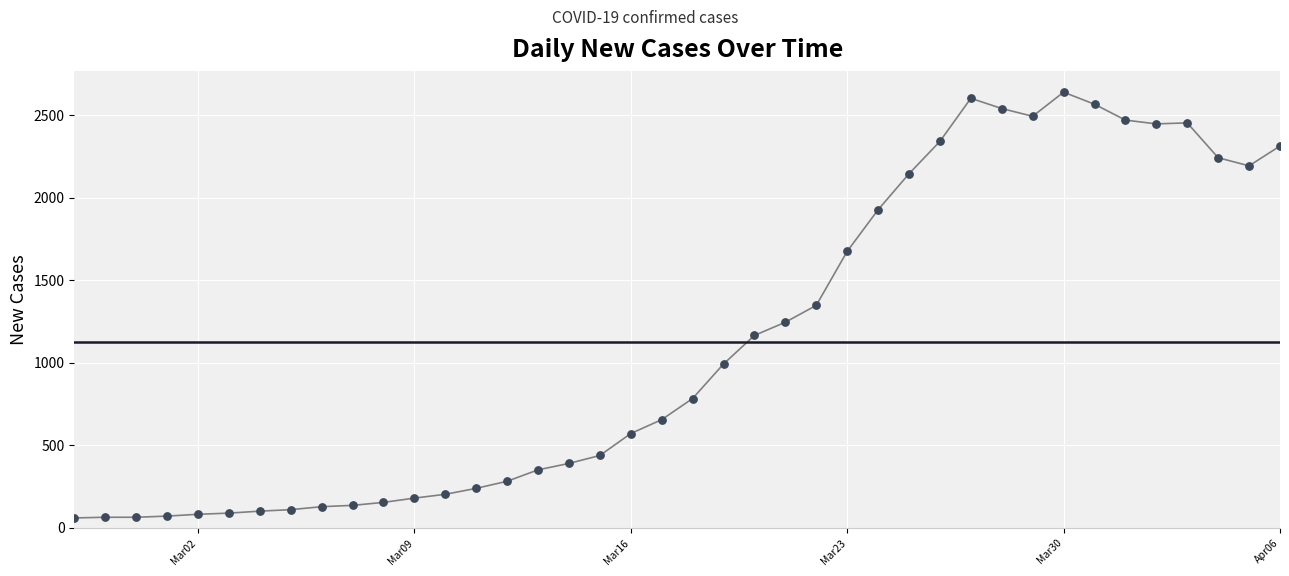

What is the difference between the maximum and minimum values?

2578